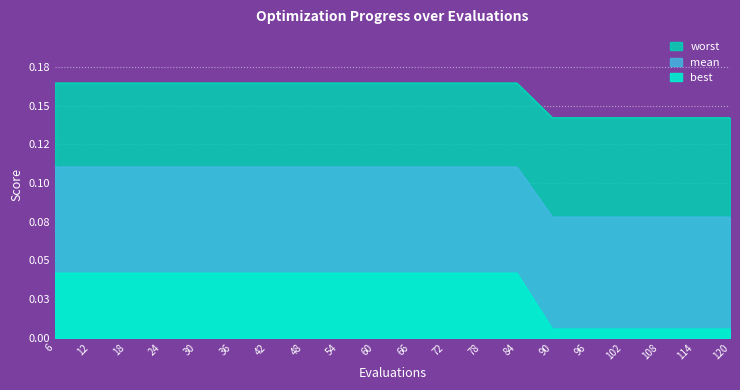

How many series are shown in this chart?

3